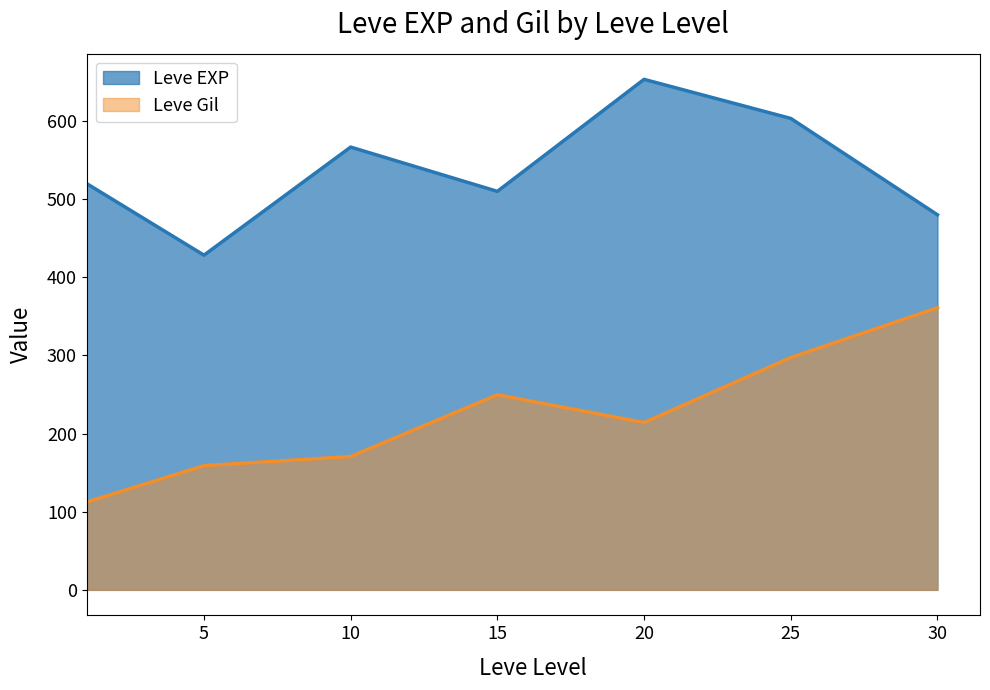

Which series ends up on top after the final intersection of Leve EXP and Leve Gil?

Leve EXP